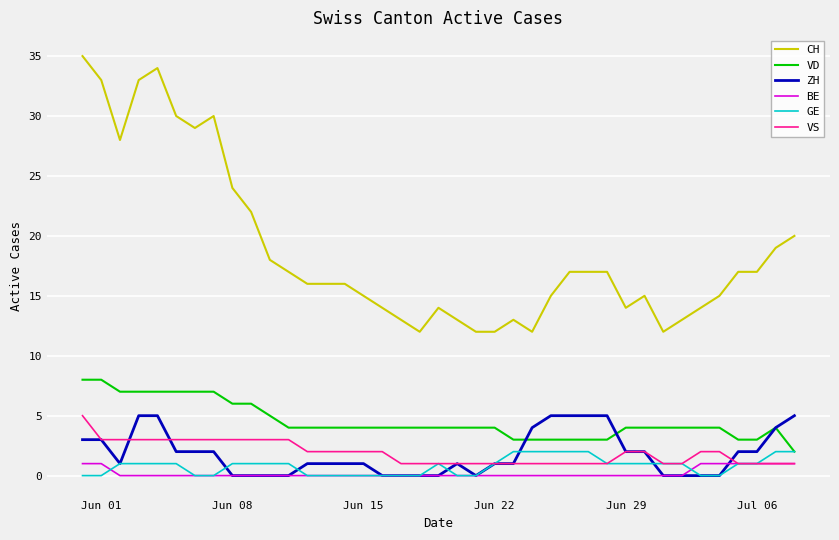

What is the average value of the CH series?

19